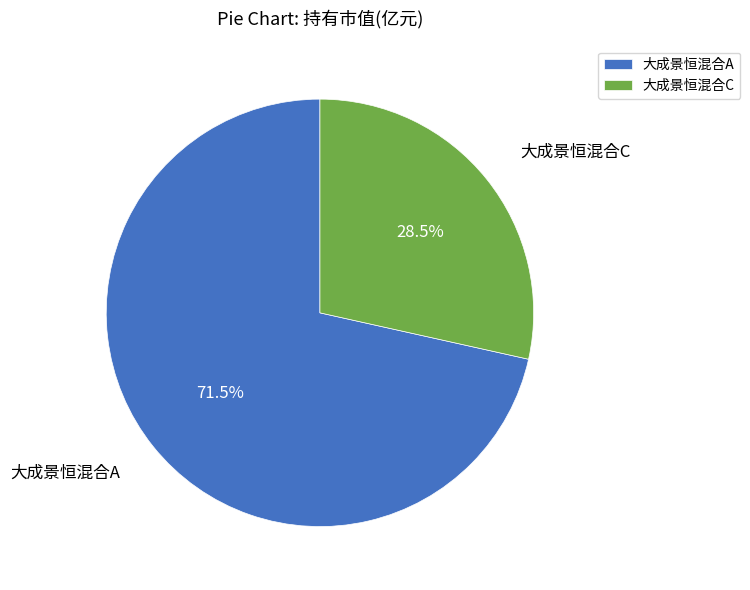

Does 大成景恒混合A represent more than half of the total?

Yes